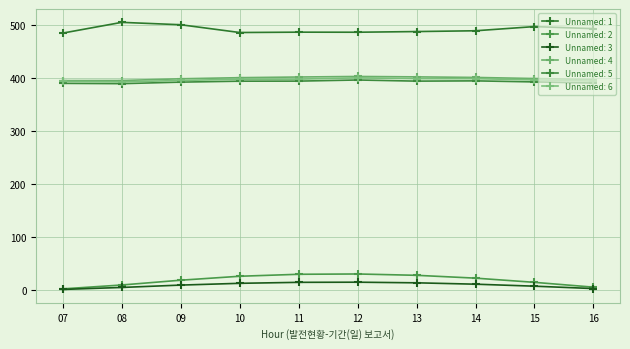

True or false: Unnamed: 2 and Unnamed: 5 cross at least once.

False